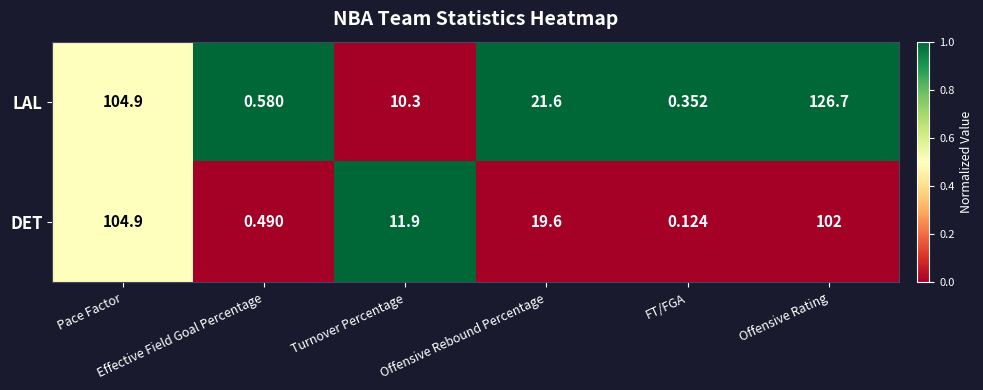

List the series in order of their overall mean, lowest first.

DET, LAL